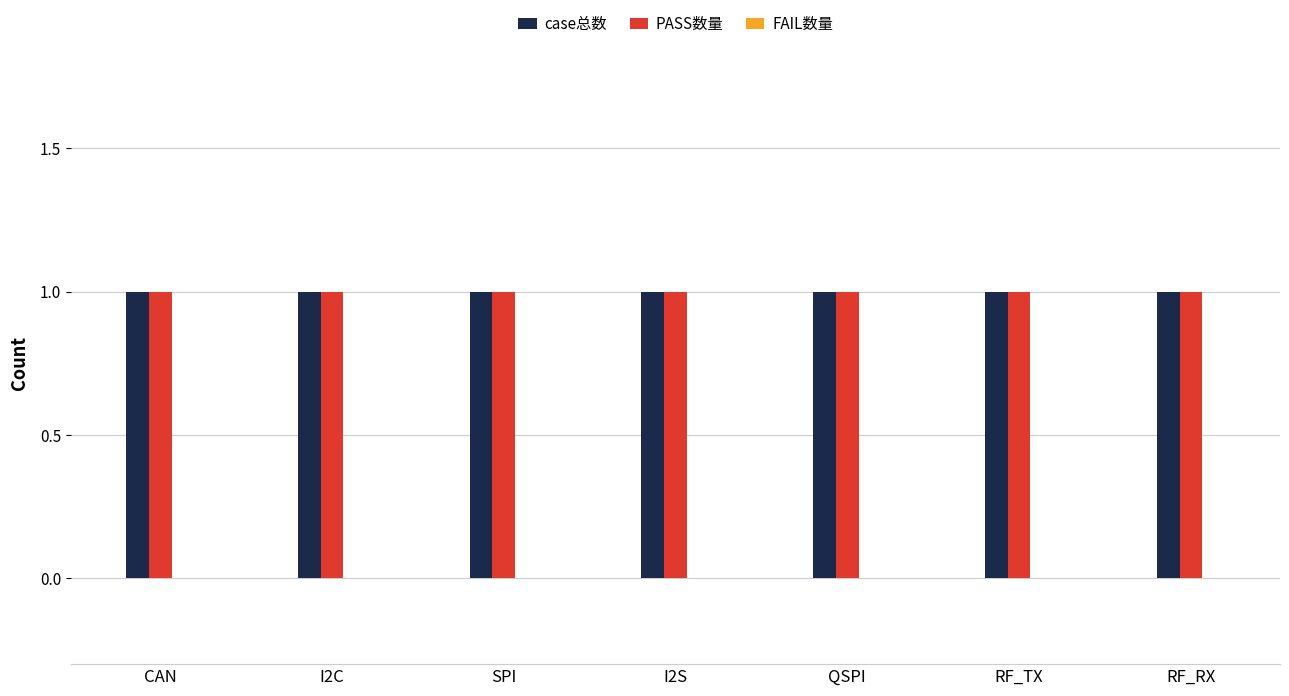

The PASS数量 series shows 1 at RF_RX. True or false?

True